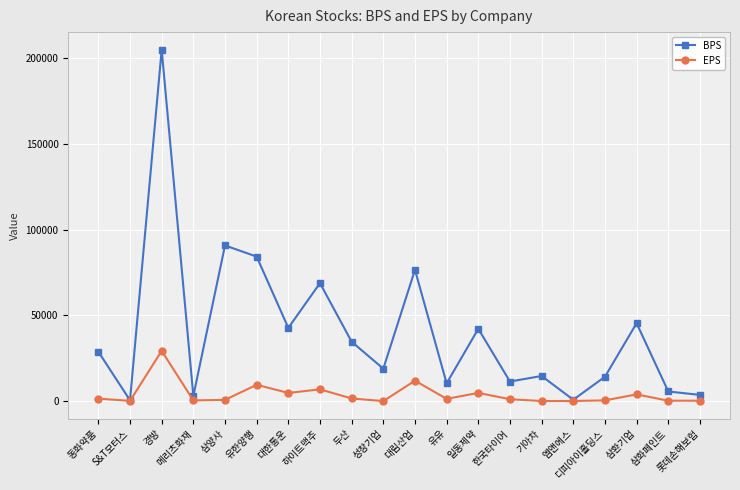

What is the spread (max minus min) of values at 삼환기업?

41539